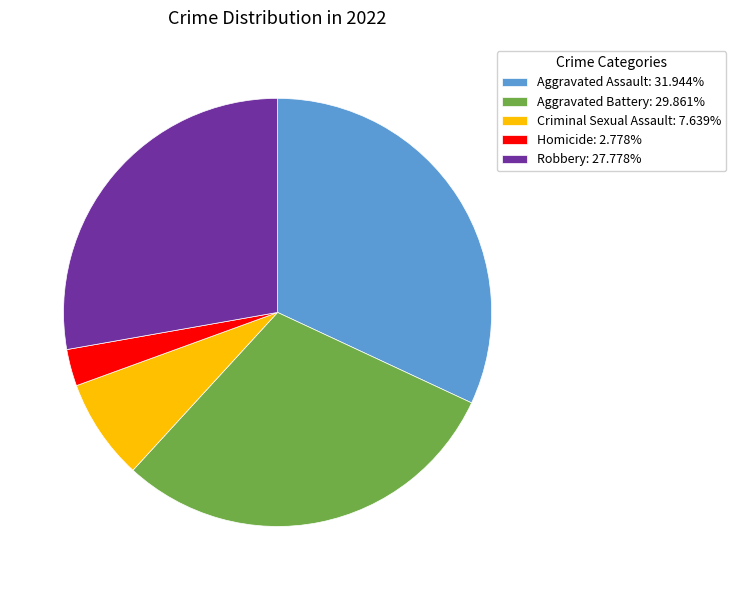

The Aggravated Battery slice represents 30% of the pie. True or false?

True